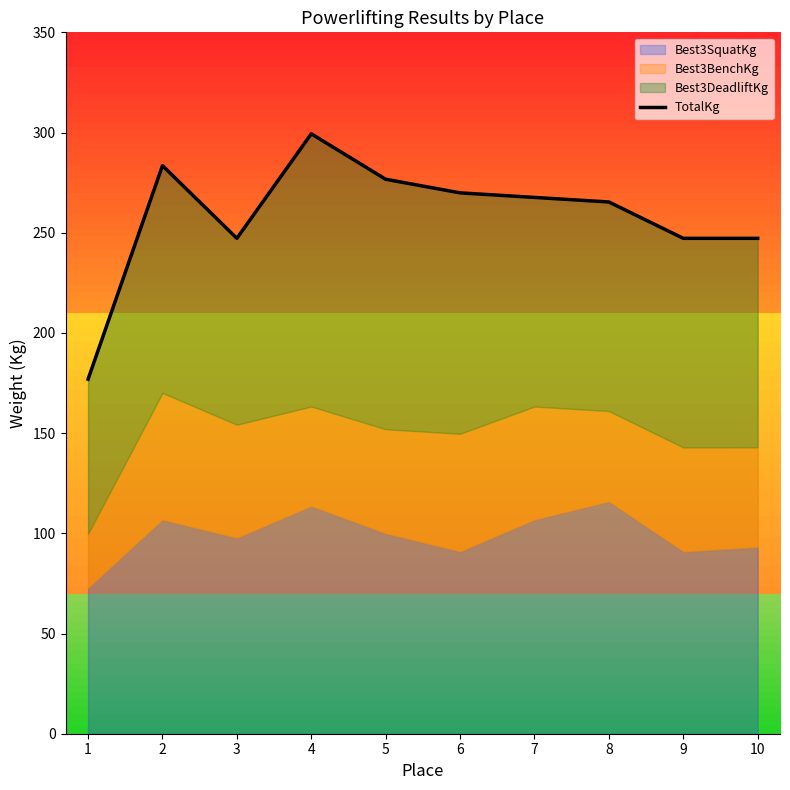

What is the sum of the values at 6 and 5?

546.6